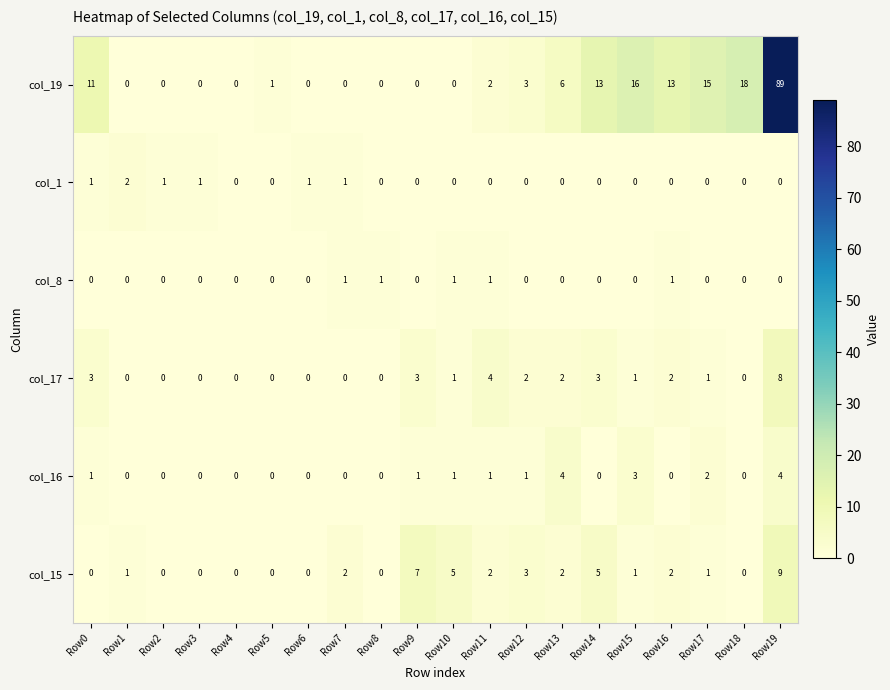

What is the sum of all col_17 values?

30